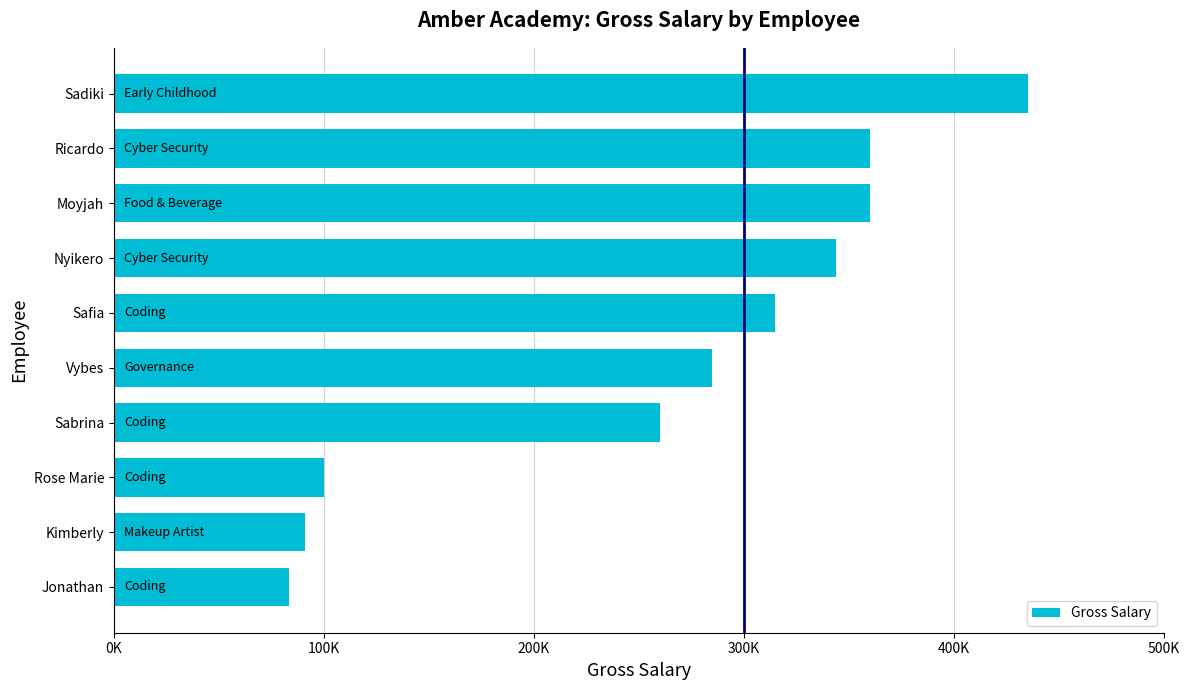

Where does the data first go above 315000?

Nyikero